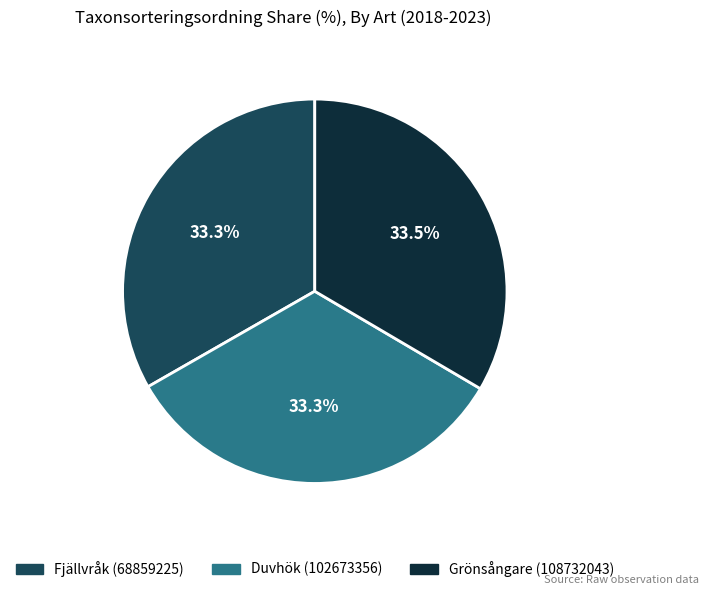

The Duvhök (102673356) slice represents 33% of the pie. True or false?

True